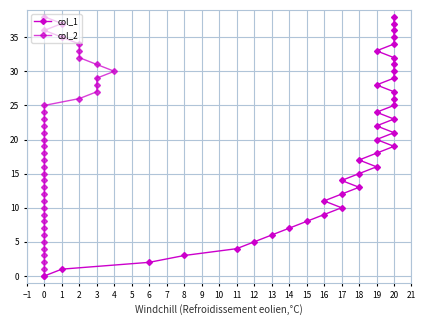

Between −2 and 27, which series saw the biggest shift?

col_1